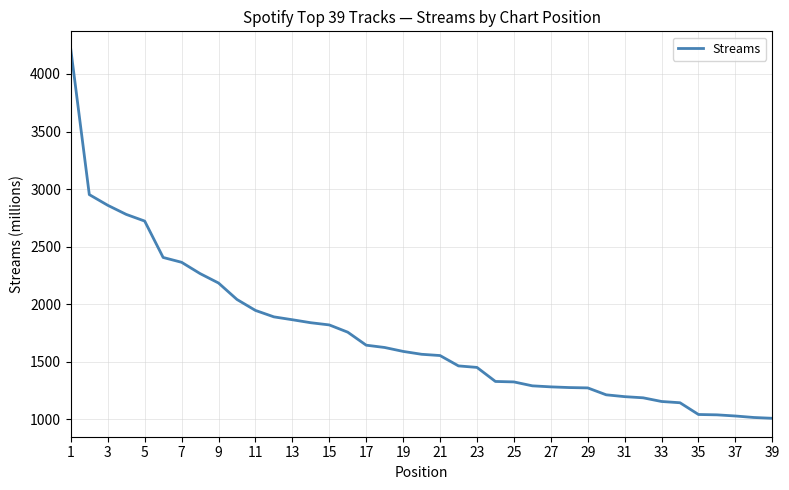

What is the average value?

1733